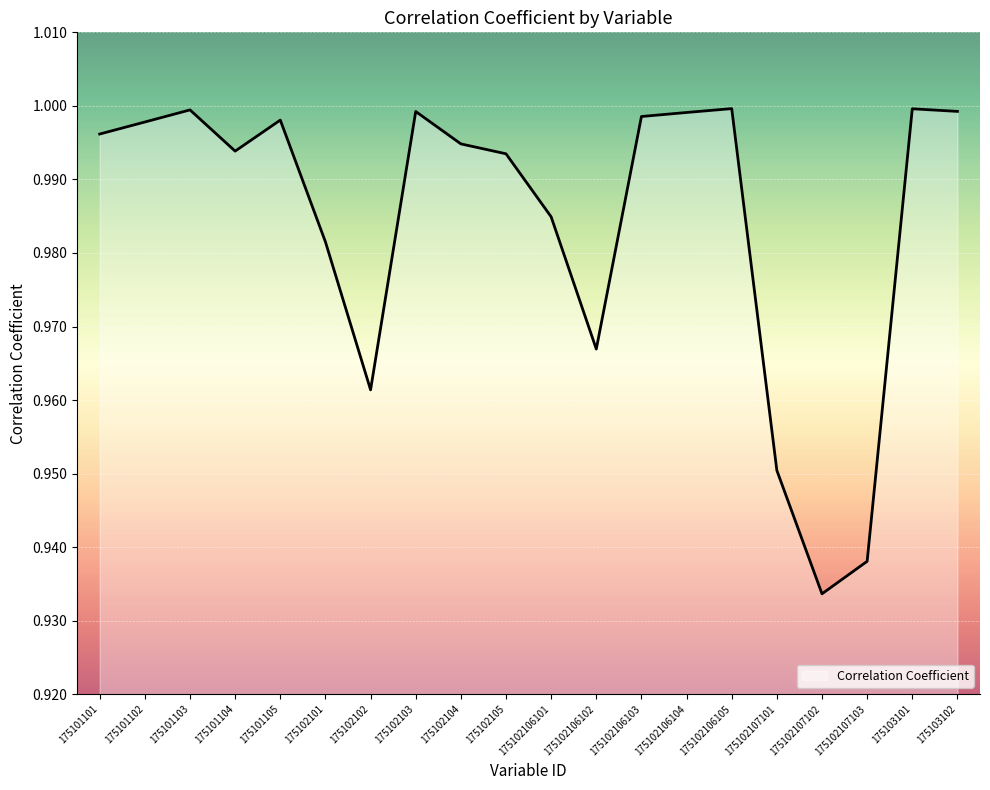

What position from the right is 175102106101?

10